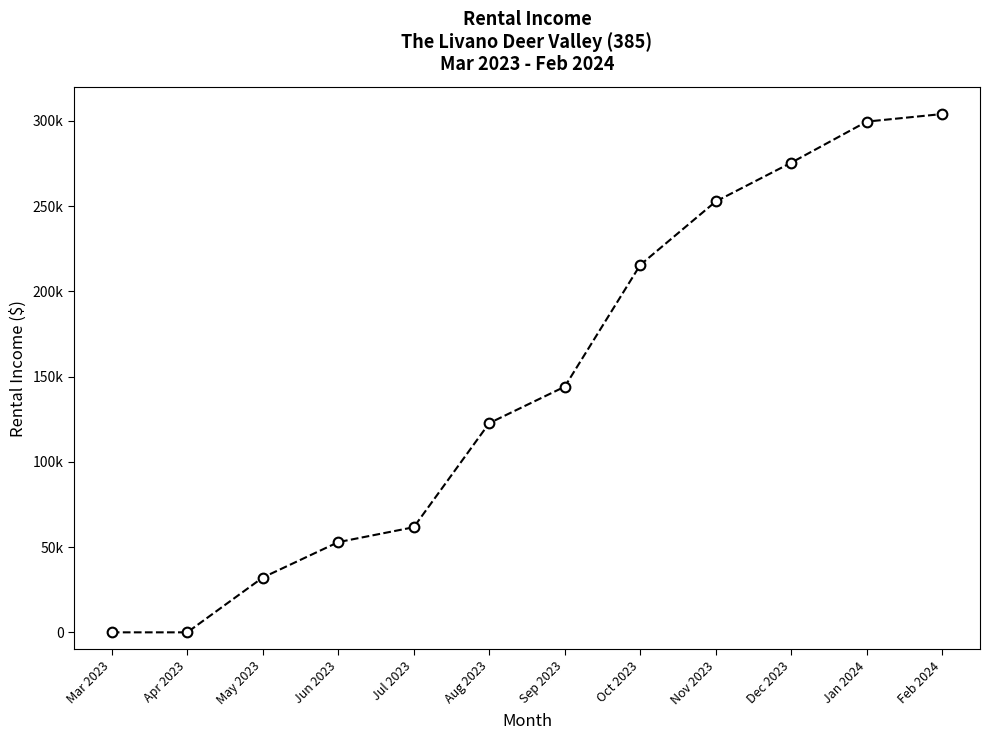

Reading left to right, extract all data points from this chart.

0.0	0.0	32144.5	52916.1	61658.7	122726.2	144097.3	215517.3	252734.5	275489.9	299591.4	304032.2